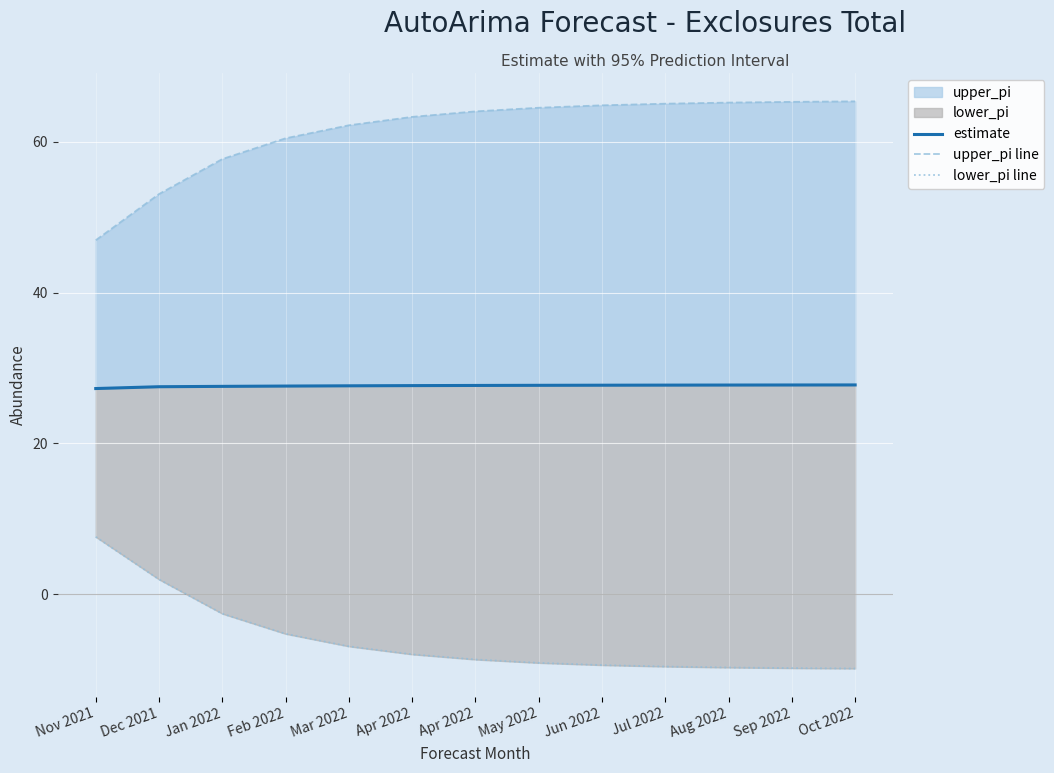

What is the total value across all series at Dec 2021?

82.6